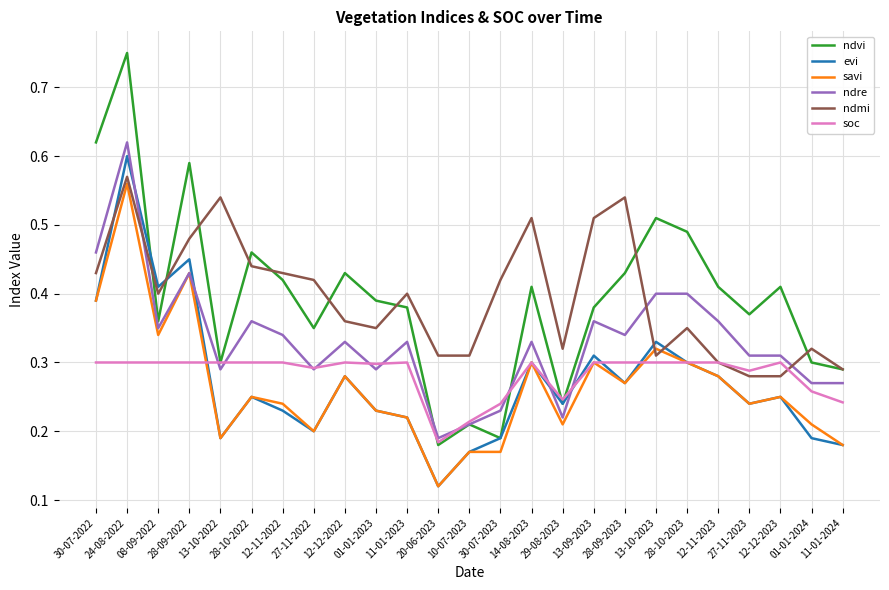

True or false: ndvi and savi intersect in this chart.

False